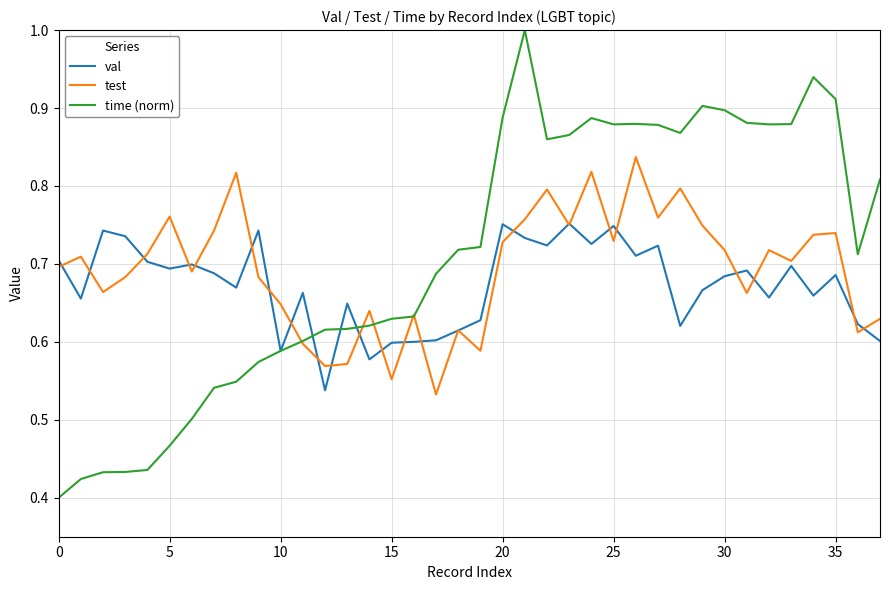

Which series has the largest range (max minus min)?

time (norm)